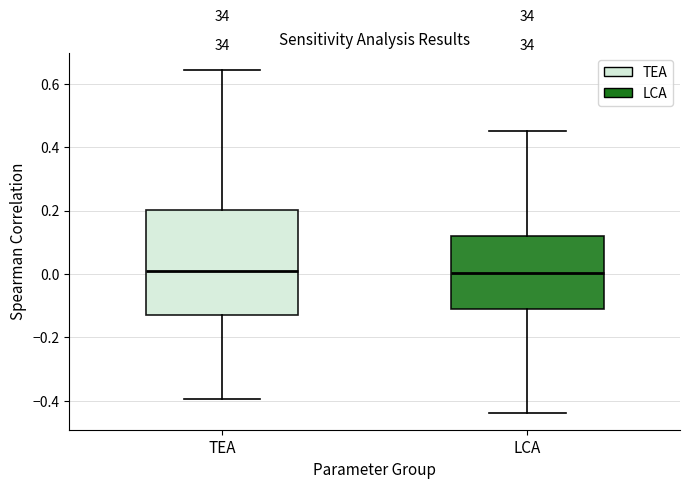

Reading left to right, read every box against the y-axis: the position of its median line, the range the box covers, and the ends of its whiskers. The values are not printed on the chart, so give them approximately, as read against the axis.

TEA: median 0.00, box -0.12 to 0.20, whiskers -0.40 to 0.64
LCA: median 0.00, box -0.12 to 0.12, whiskers -0.44 to 0.46